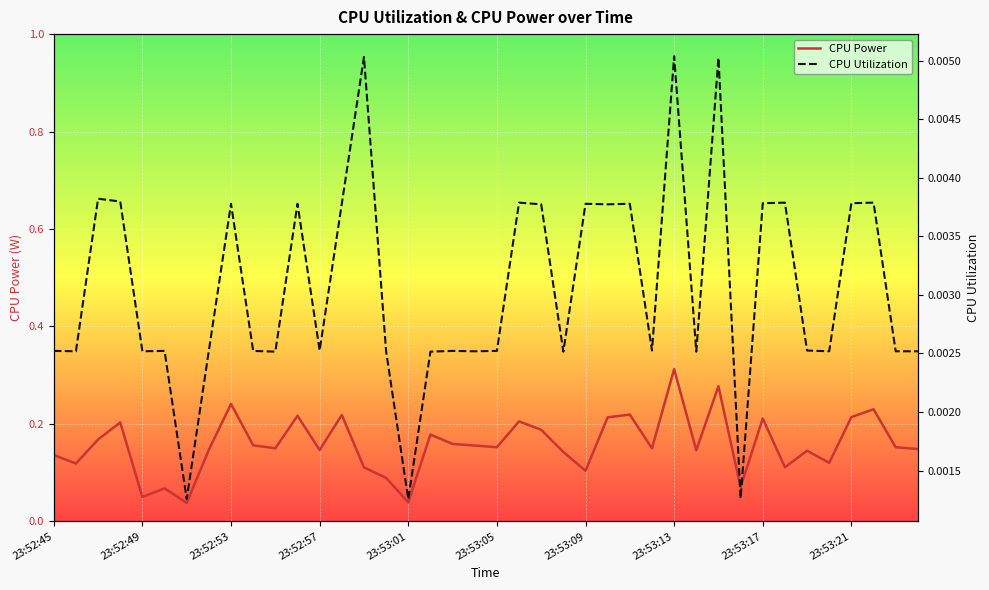

Reading left to right, what are all the values shown in this chart?

CPU Power: 0.1	0.1	0.2	0.2	0.0	0.1	0.0	0.1	0.2	0.2	0.1	0.2	0.1	0.2	0.1	0.1	0.0	0.2	0.2	0.2	0.2	0.2	0.2	0.1	0.1	0.2	0.2	0.1	0.3	0.1	0.3	0.1	0.2	0.1	0.1	0.1	0.2	0.2	0.2	0.1
CPU Utilization: 0.0	0.0	0.0	0.0	0.0	0.0	0.0	0.0	0.0	0.0	0.0	0.0	0.0	0.0	0.0	0.0	0.0	0.0	0.0	0.0	0.0	0.0	0.0	0.0	0.0	0.0	0.0	0.0	0.0	0.0	0.0	0.0	0.0	0.0	0.0	0.0	0.0	0.0	0.0	0.0